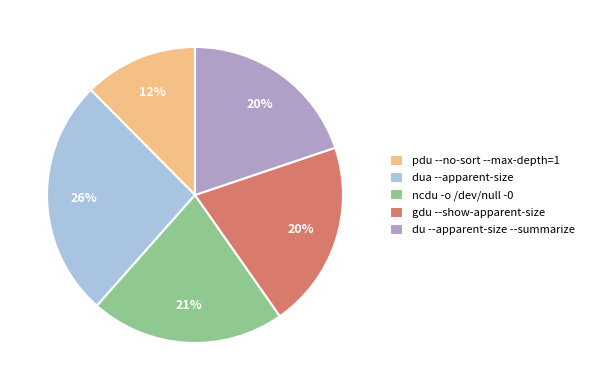

True or false: dua --apparent-size accounts for 26% of the total.

True